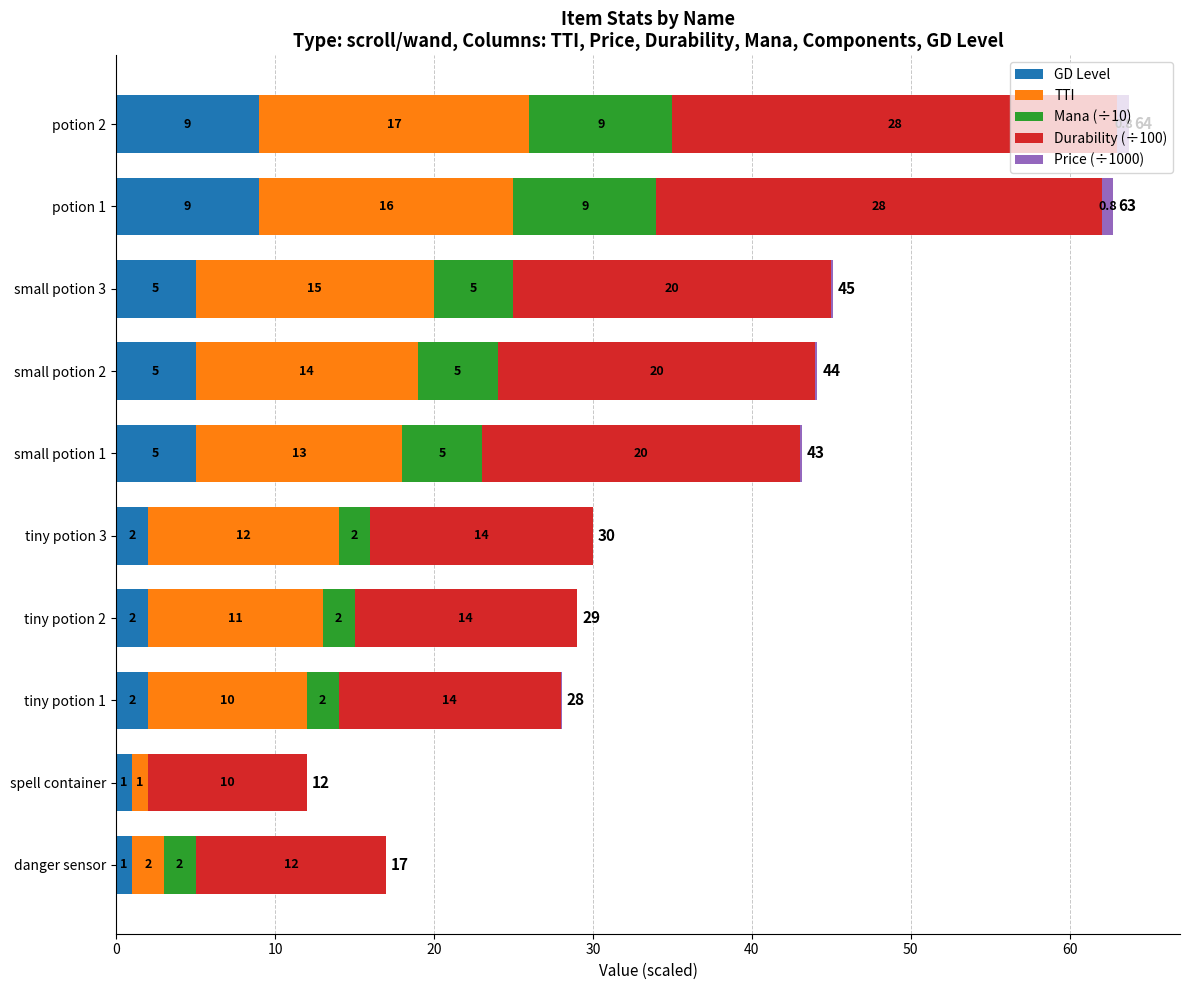

At which category is the sum across all series the highest?

potion 2